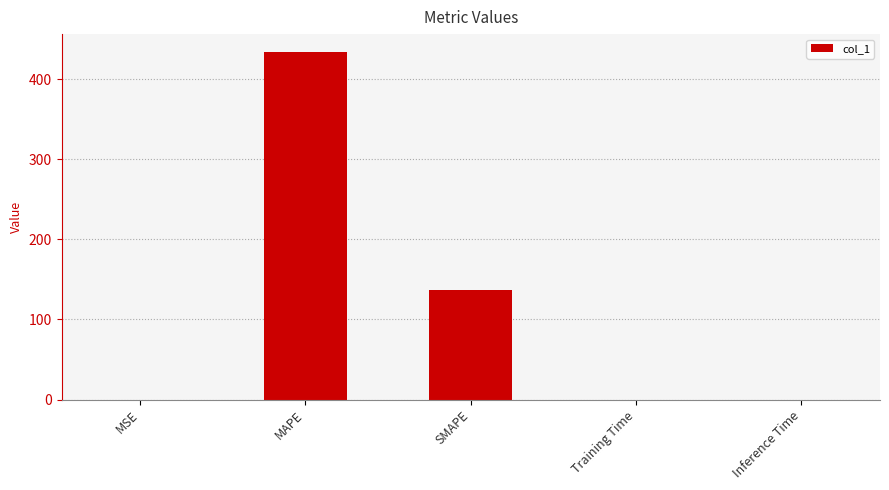

What is the sum of all values?

571.5